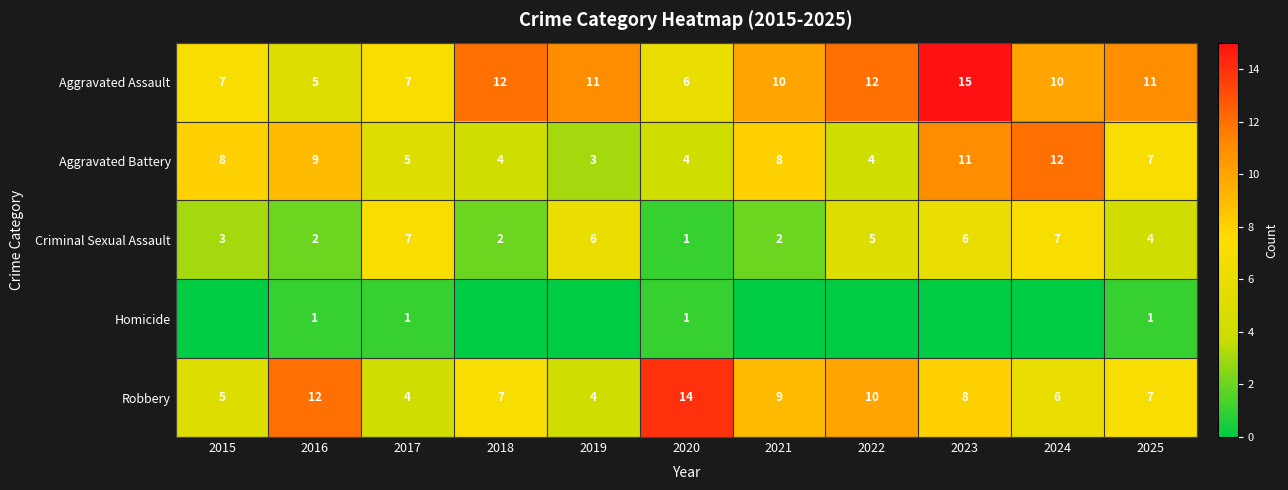

What is the difference between the maximum and minimum values in the Robbery series?

10